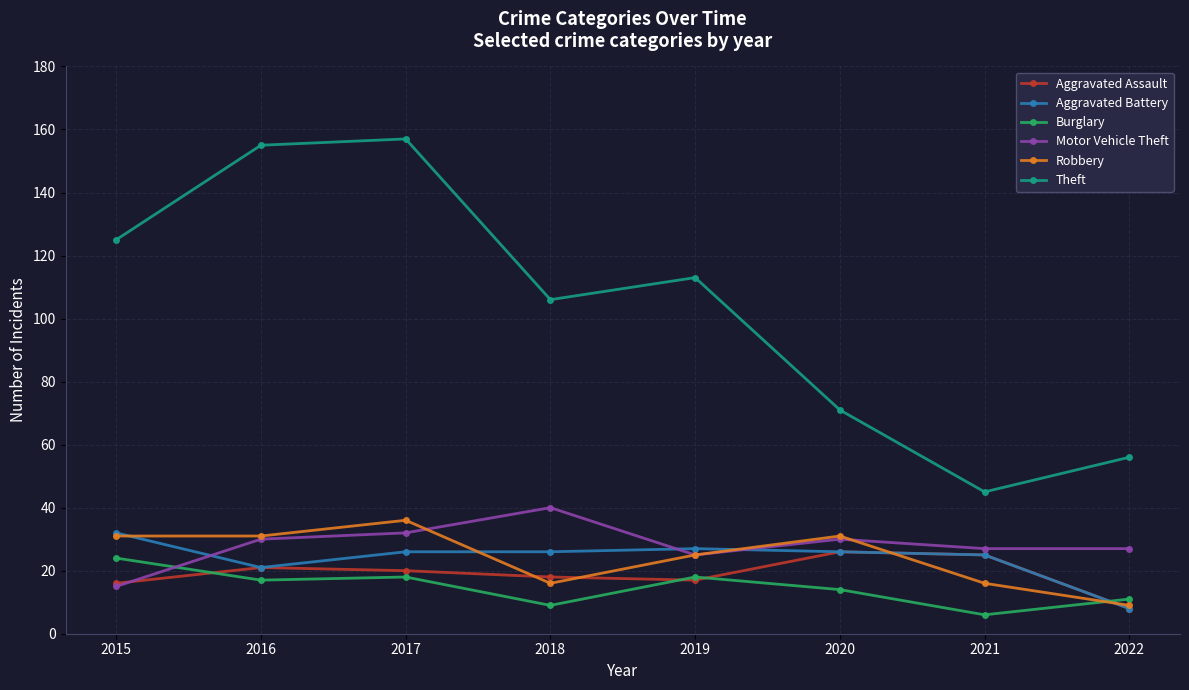

True or false: Burglary has more than 0 interior local peaks.

True